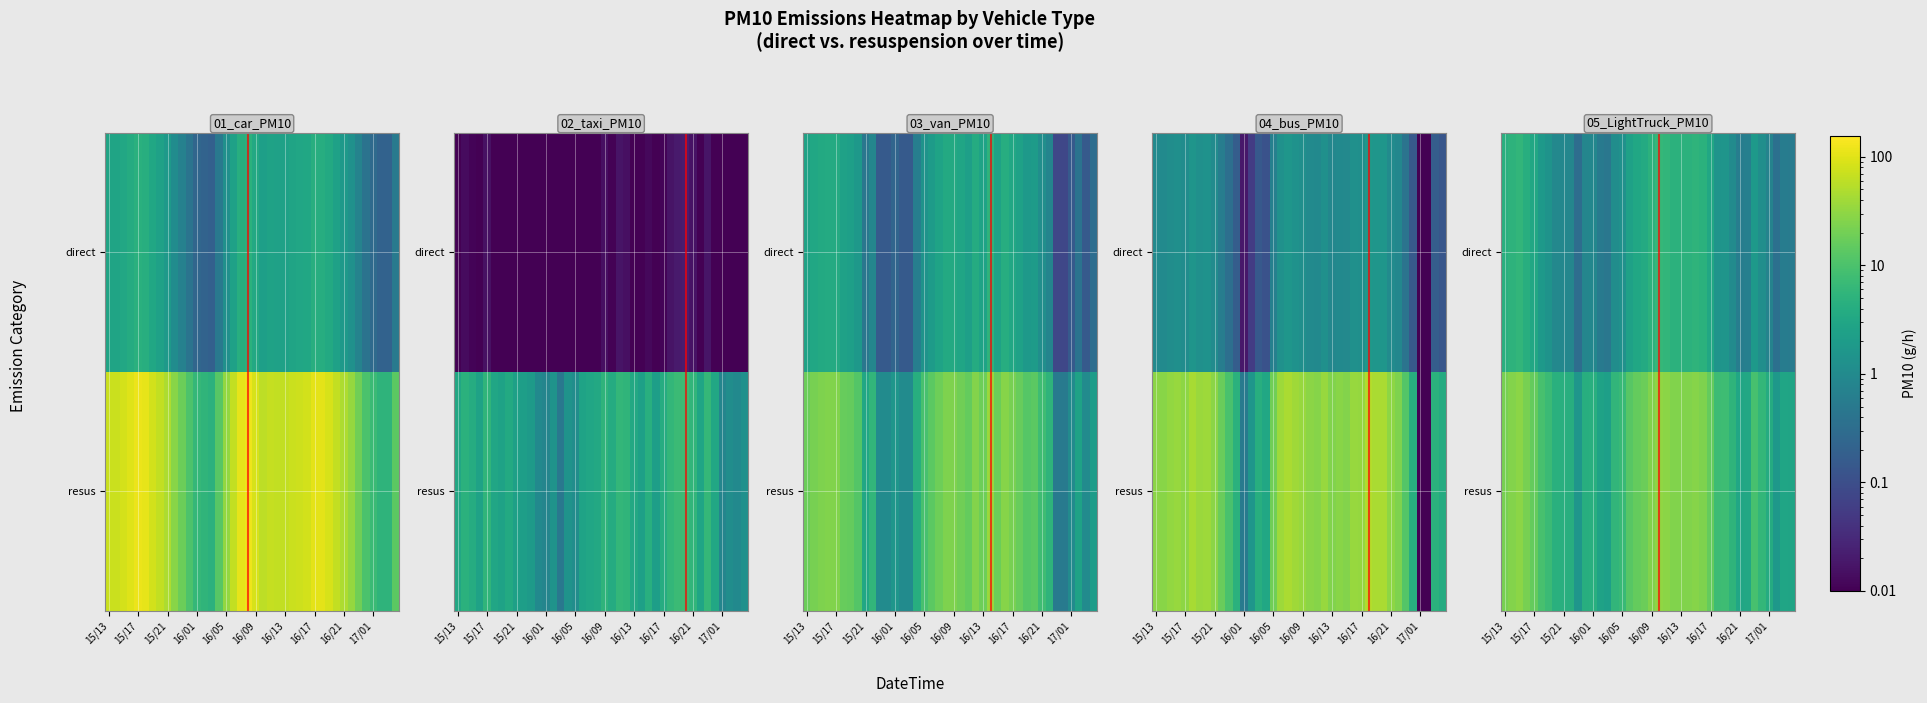

What is the lowest value of the resus series?

1.6